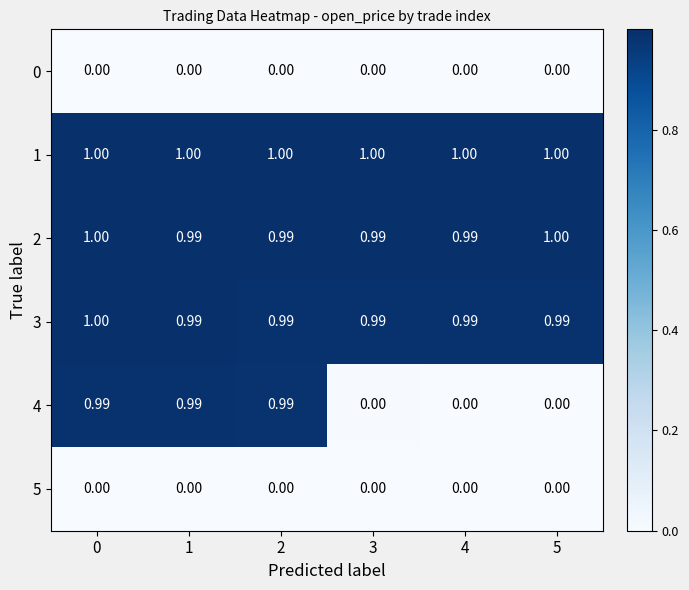

Which series has the largest range (max minus min)?

4